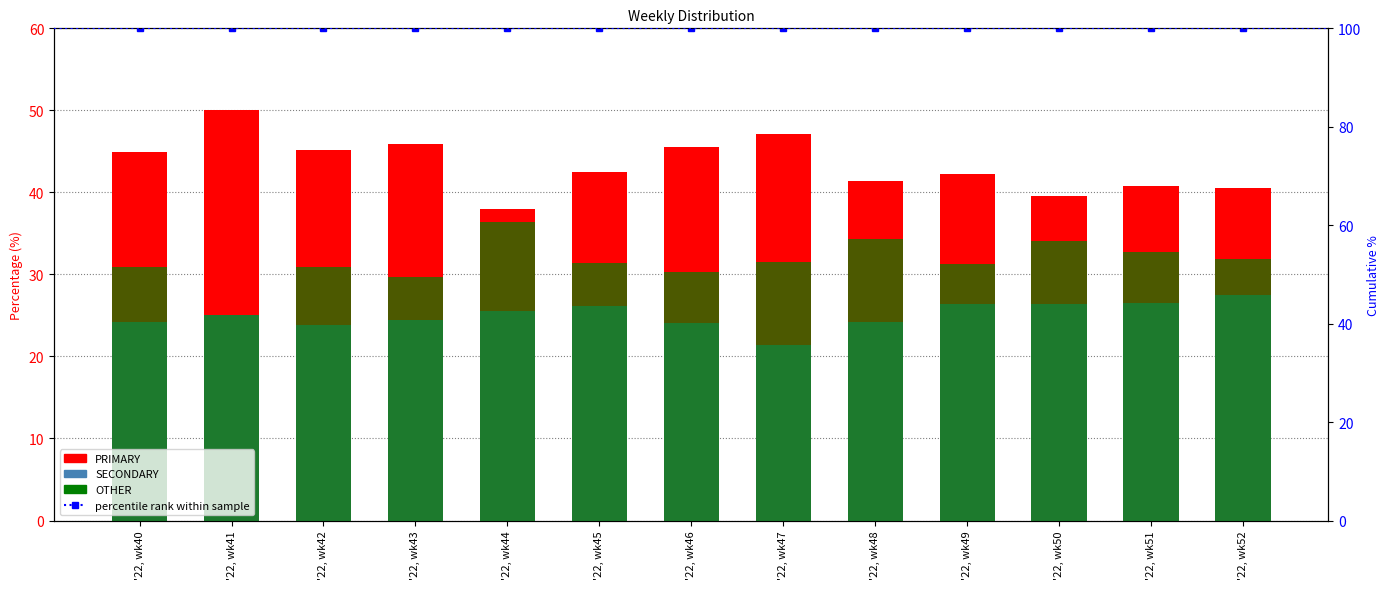

Where is PRIMARY nearest to the value 44?

'22, wk40